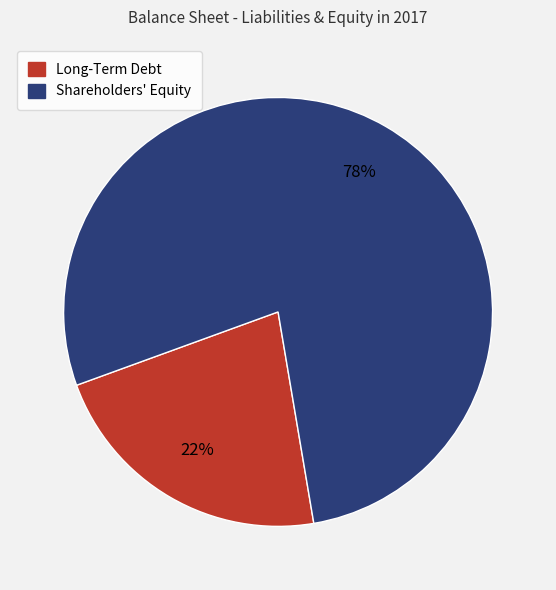

Which has a higher value, Shareholders' Equity or Long-Term Debt?

Shareholders' Equity